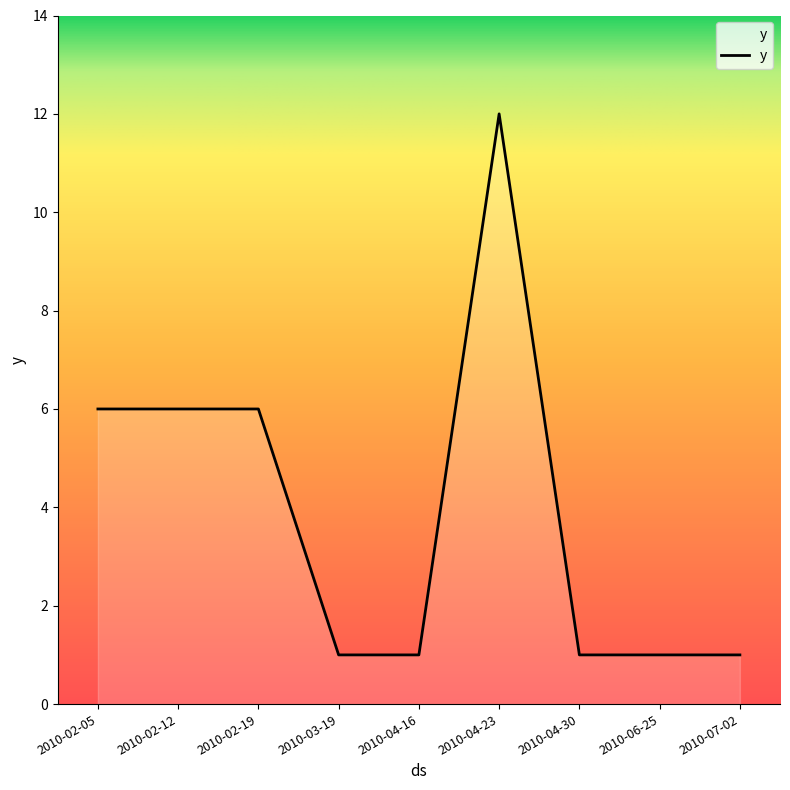

True or false: the data shows 6 at 2010-02-05.

True